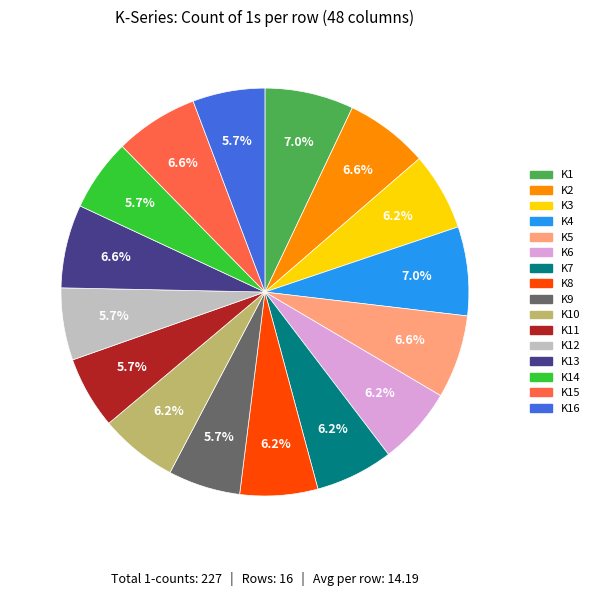

How much of the chart is everything except K4?

93.0%